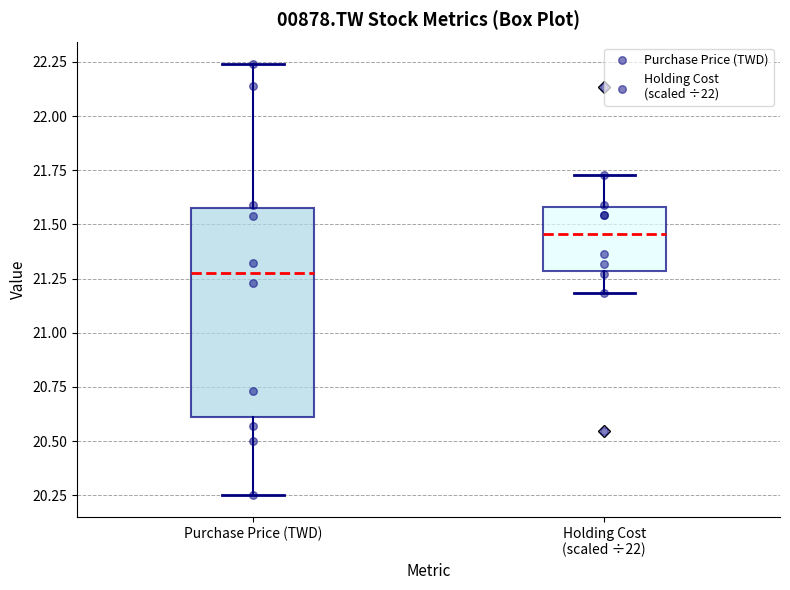

Where does the lower whisker of the box for Holding Cost (scaled ÷22) end on the y-axis? The values are not printed on the chart, so give them approximately, as read against the axis.

21.20